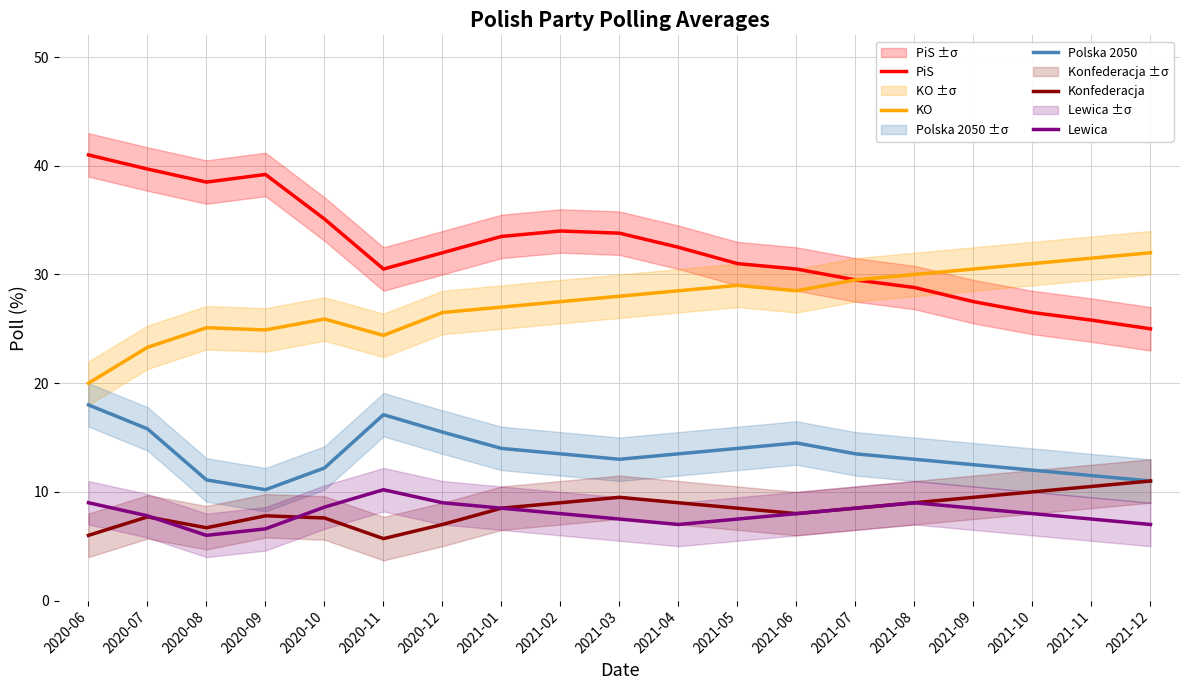

What is the approximate value of Lewica at 2021-11?

7.5